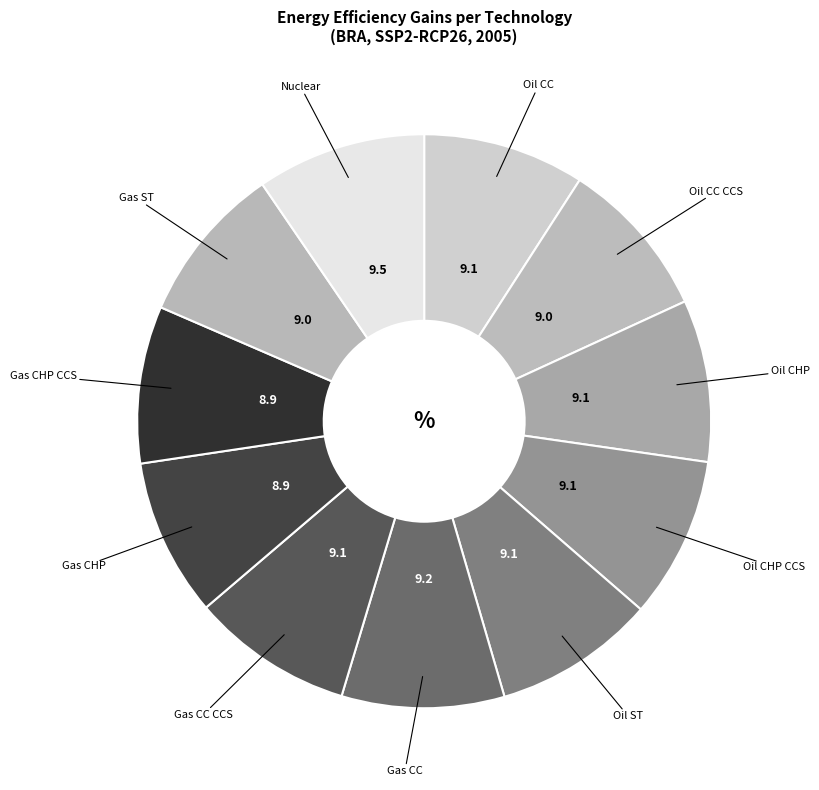

How many segments does this pie chart have?

11